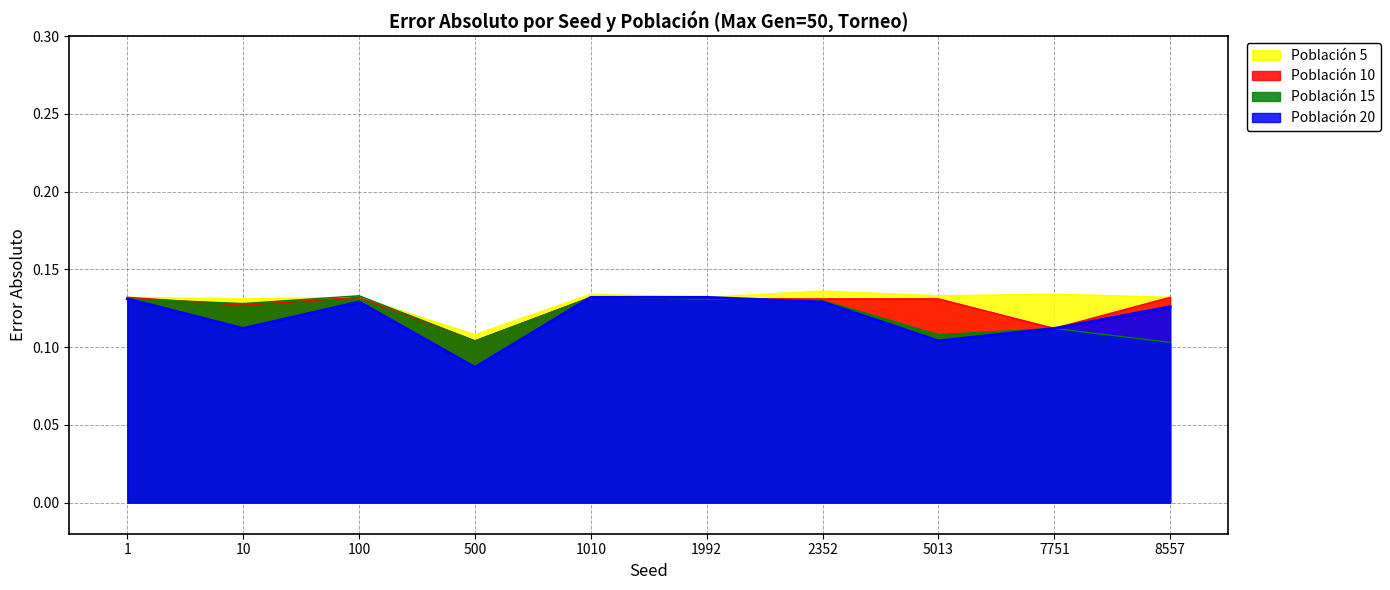

True or false: Población 15 and Población 10 cross at least once.

True